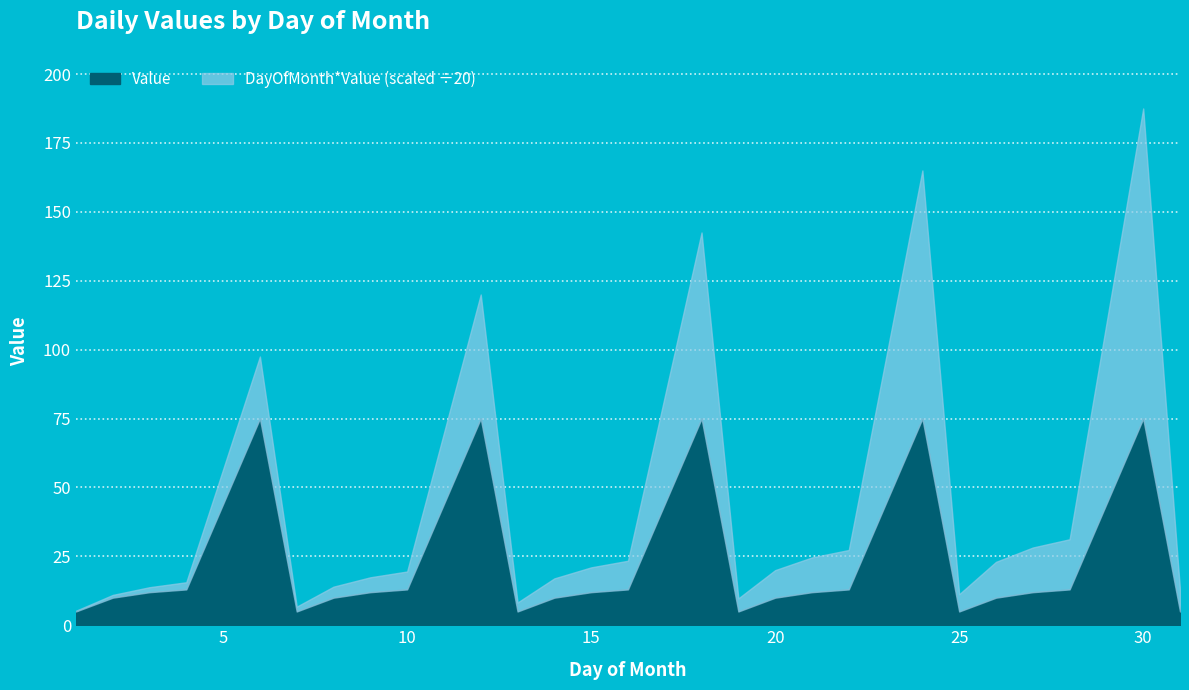

Where is the first local maximum?

6